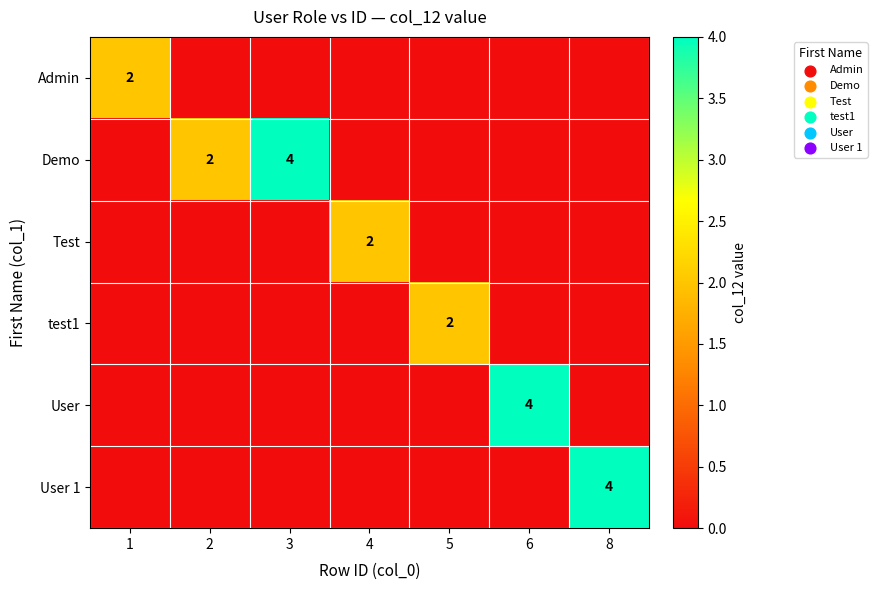

Rank the categories by User 1 value from highest to lowest.

8, 1, 2, 3, 4, 5, 6